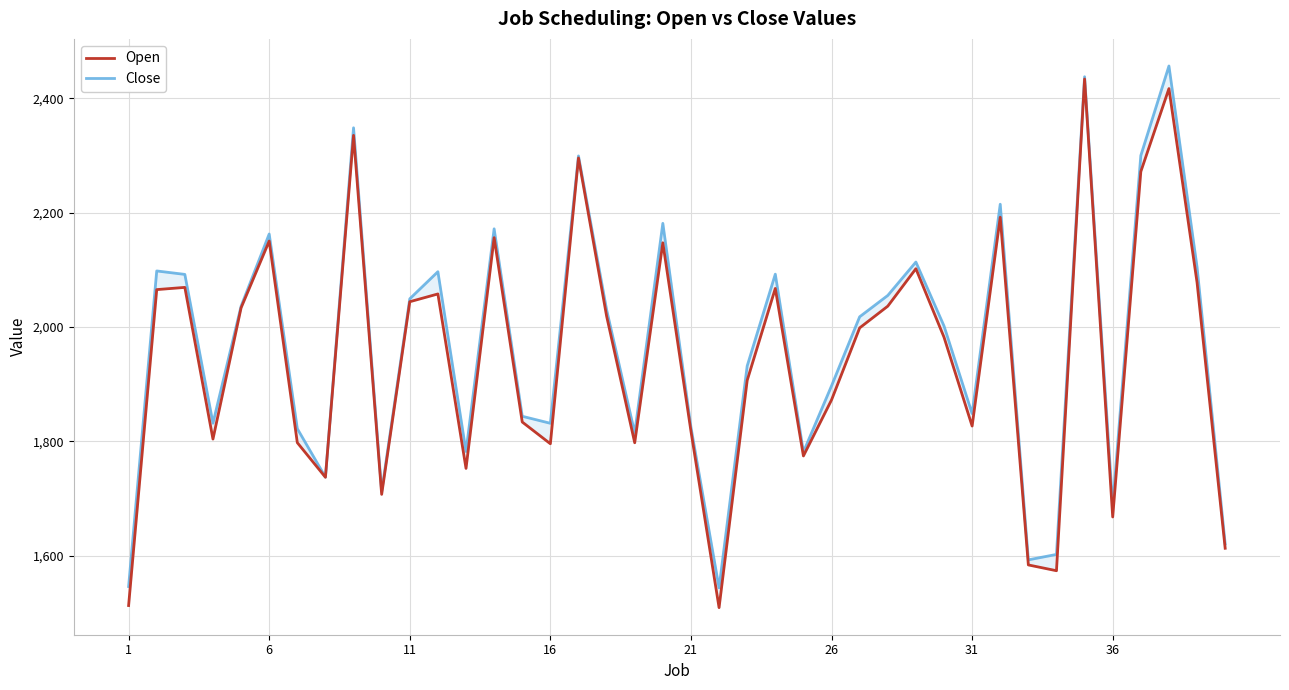

The value of Close at 34 is 841.1. True or false?

False